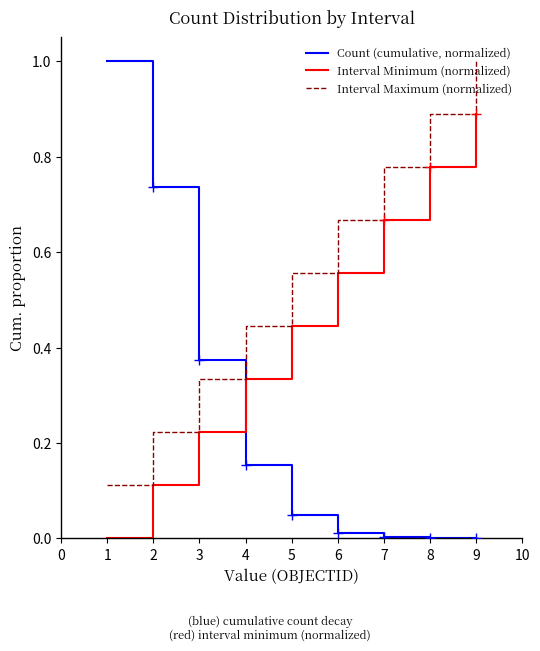

Which series changed the most between 3 and 4?

Count (cumulative, normalized)